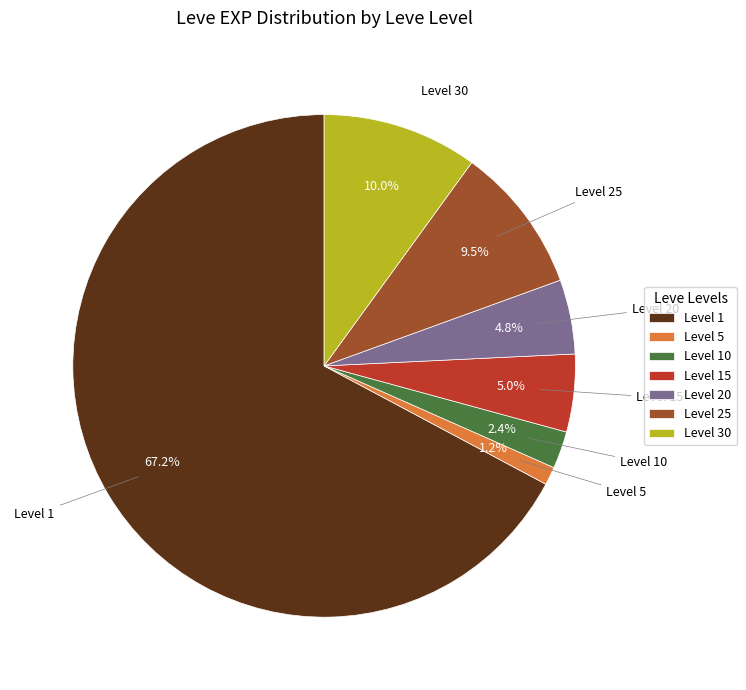

Is the sum of Level 30 and Level 20 greater than half?

No